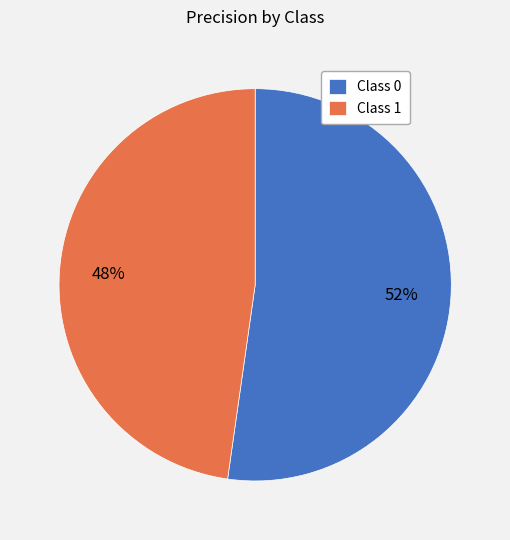

Rank the categories by value from highest to lowest.

Class 0, Class 1